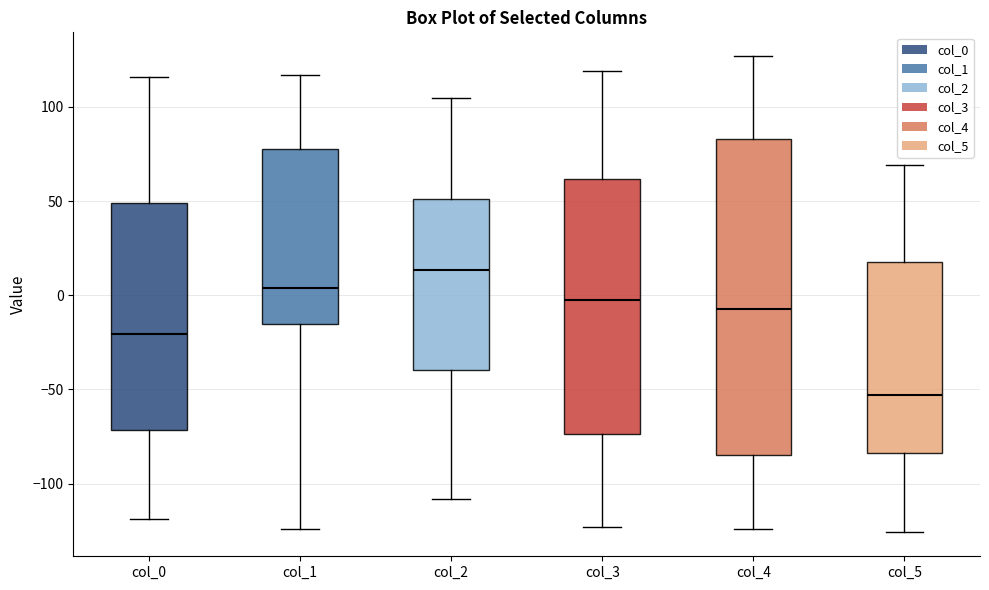

Reading left to right, read every box against the y-axis: the position of its median line, the range the box covers, and the ends of its whiskers. The values are not printed on the chart, so give them approximately, as read against the axis.

col_0: median -20, box -70 to 50, whiskers -120 to 115
col_1: median 5, box -15 to 80, whiskers -125 to 115
col_2: median 15, box -40 to 50, whiskers -110 to 105
col_3: median 0, box -75 to 60, whiskers -125 to 120
col_4: median -5, box -85 to 85, whiskers -125 to 125
col_5: median -55, box -85 to 20, whiskers -125 to 70